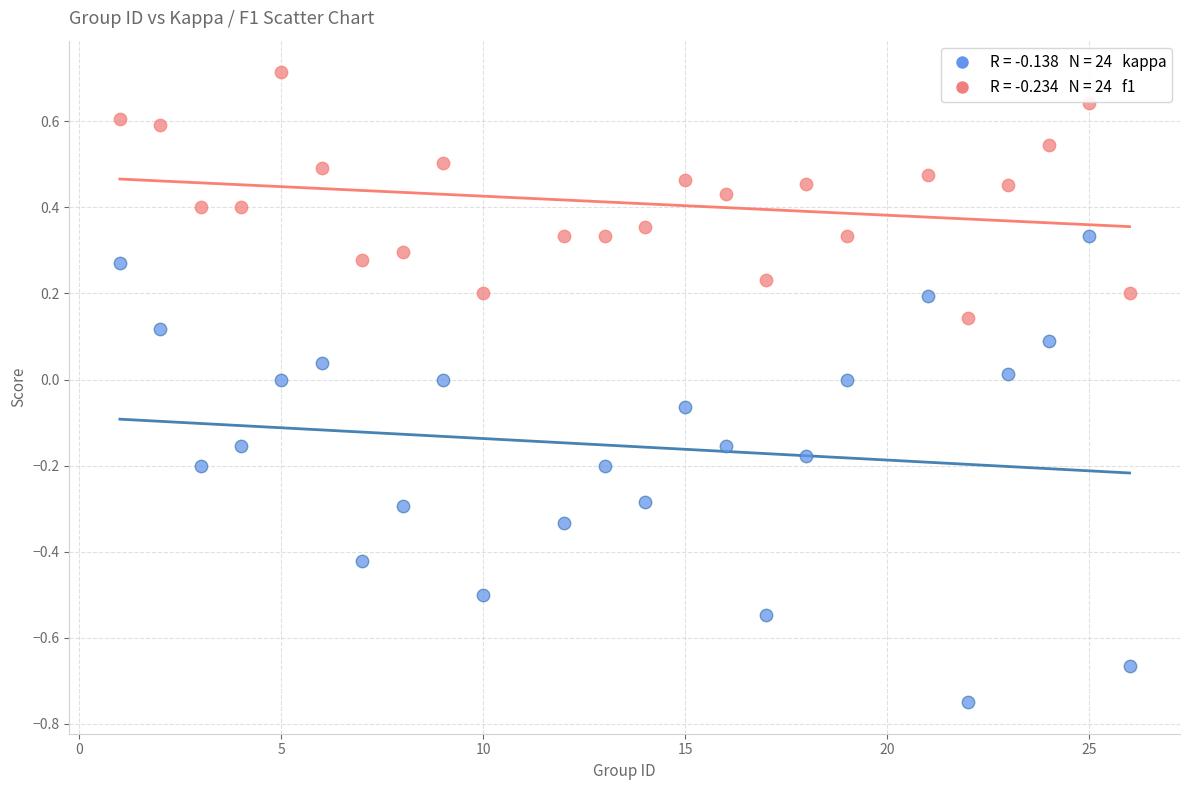

Across all data points, what is the range of Y values (max minus min)?

1.5